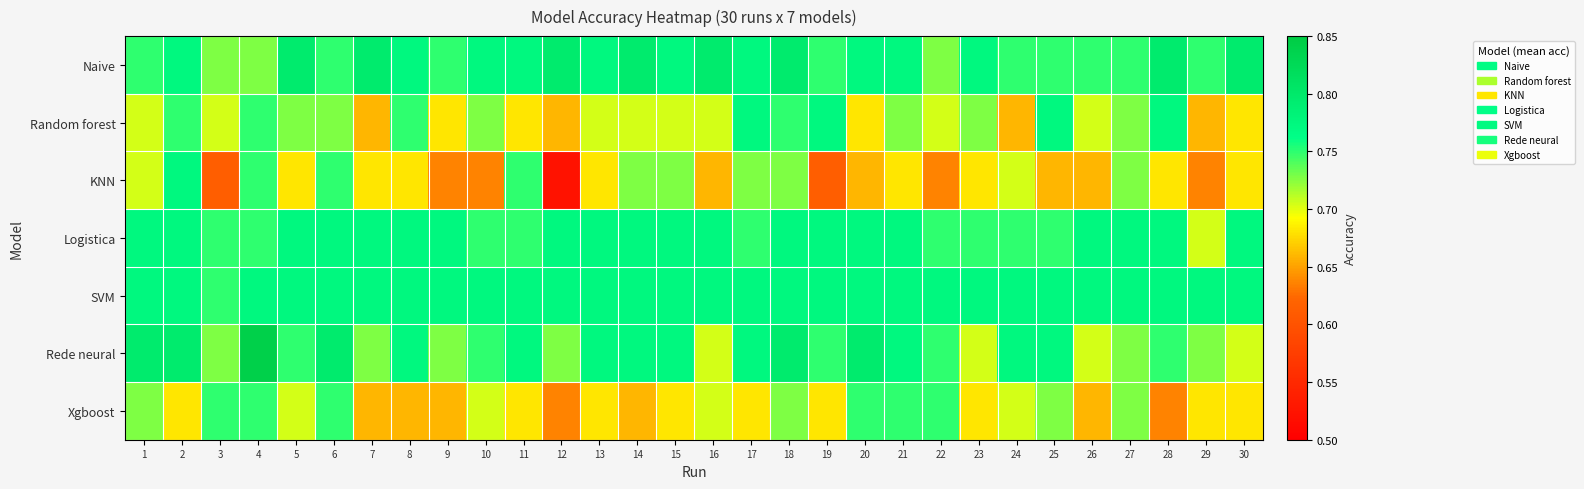

What is the spread (max minus min) of values at 14?

0.1